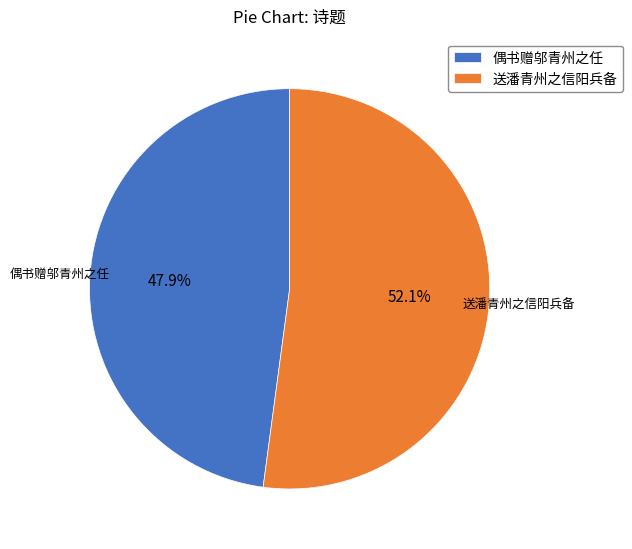

True or false: 送潘青州之信阳兵备 accounts for 60% of the total.

False